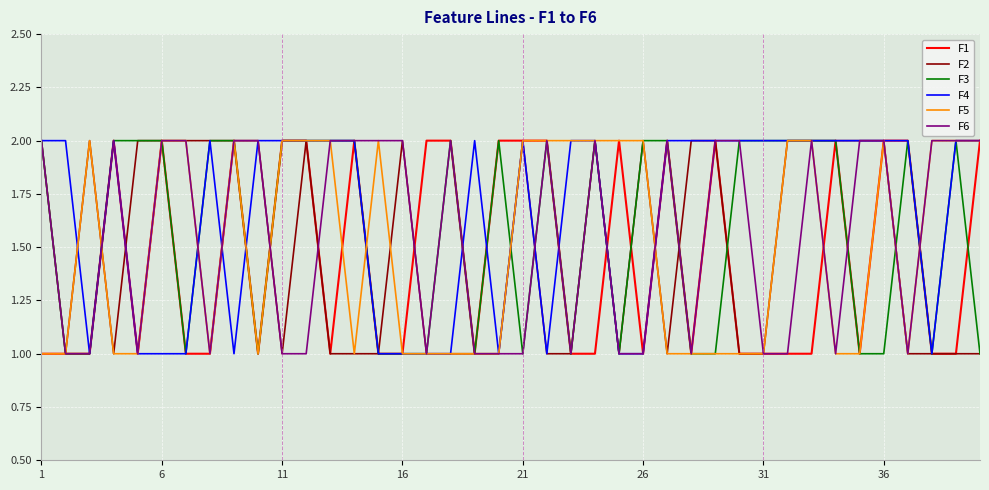

What are all the series names shown in the legend?

F1, F2, F3, F4, F5, F6